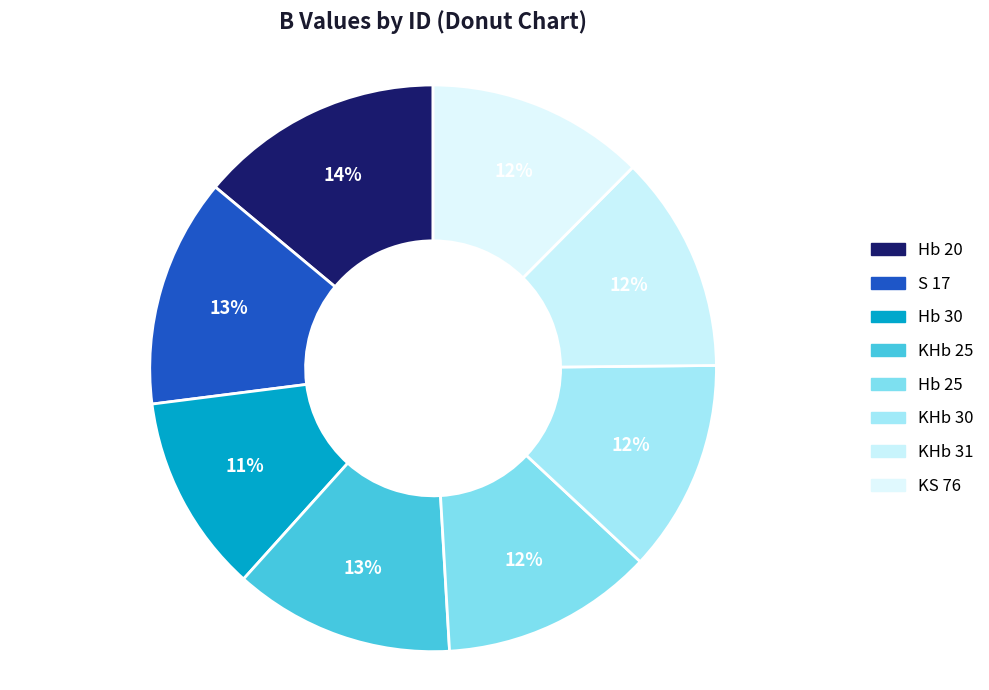

How many segments does this pie chart have?

8